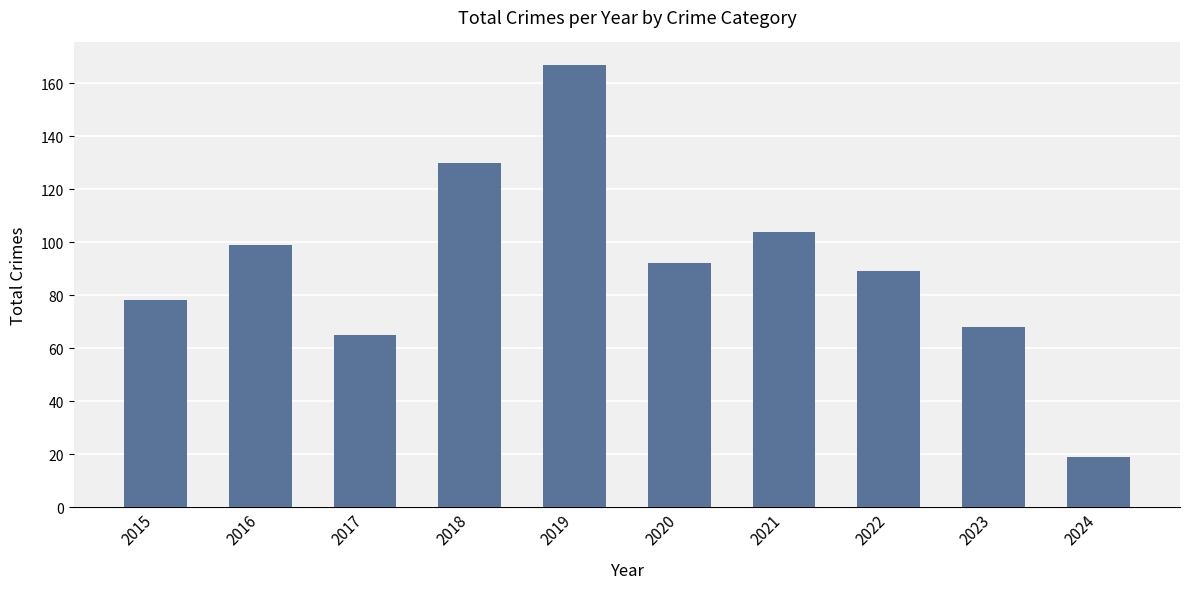

At which label is the value closest to 93?

2020